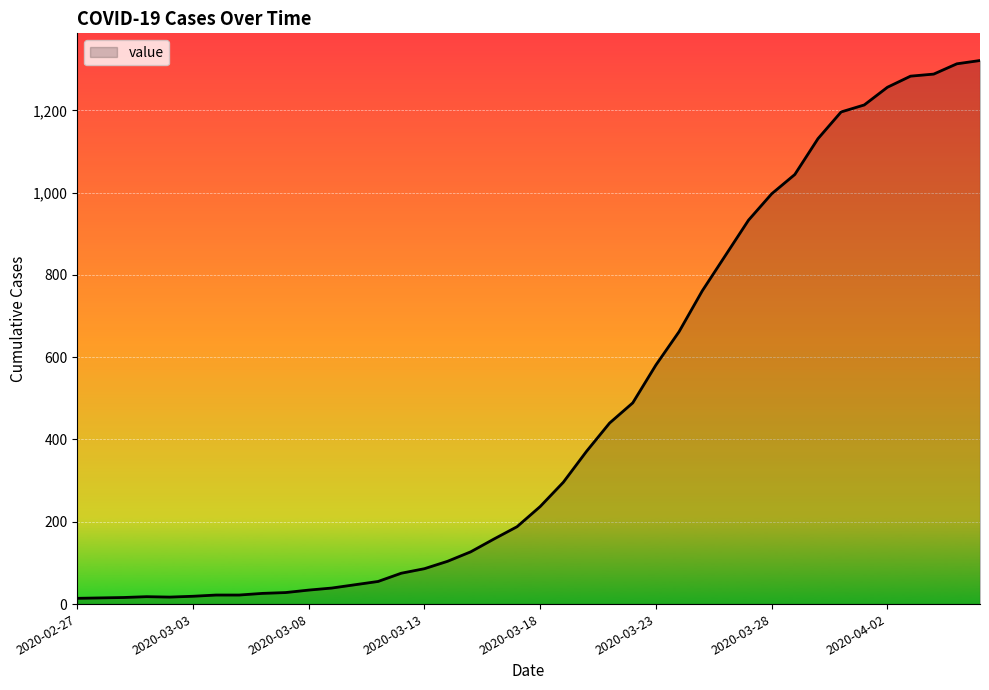

What is the average value?

469